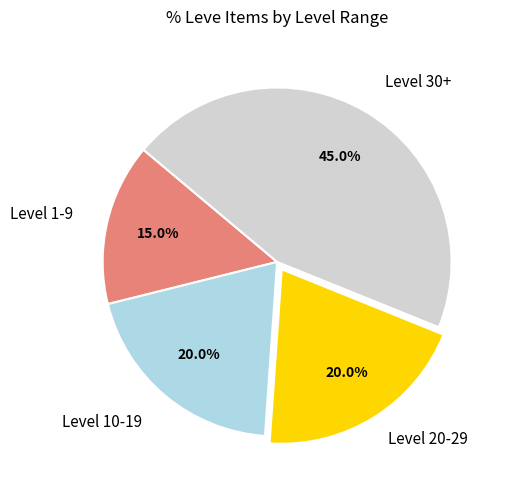

Does any single category account for the majority?

No